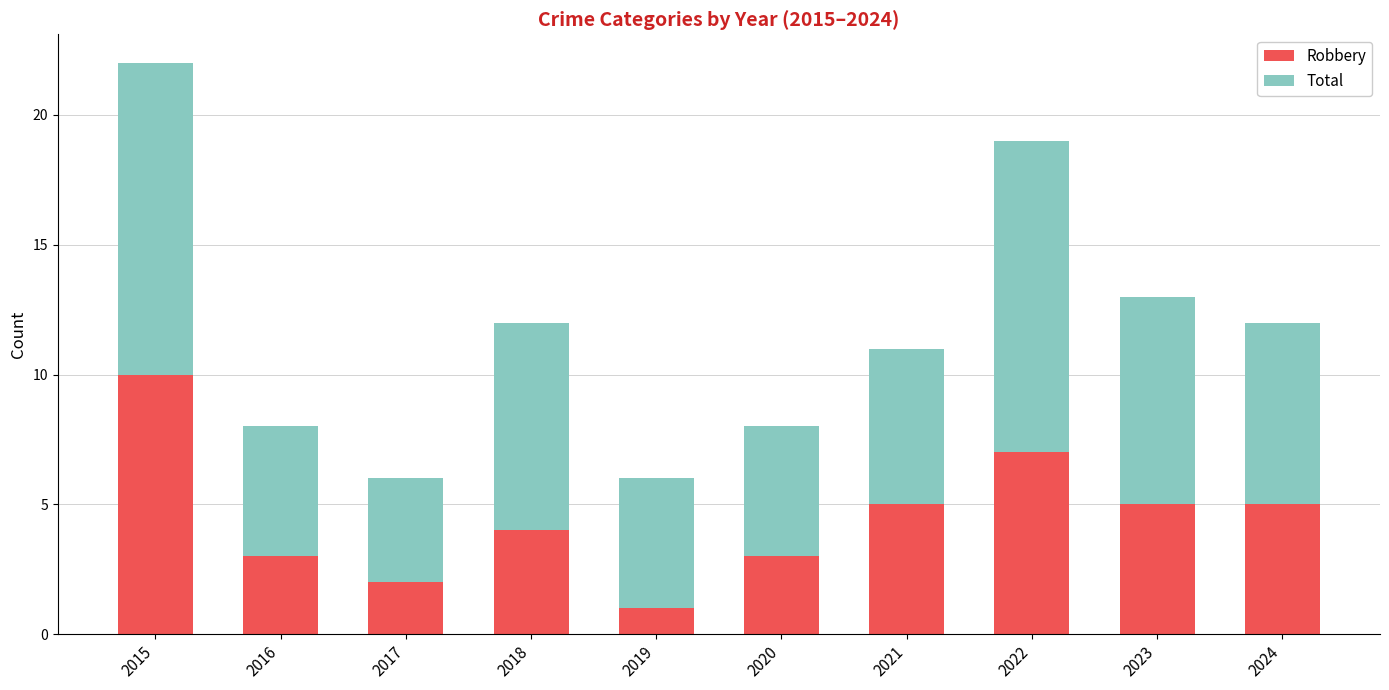

At which label does Robbery reach its minimum?

2019